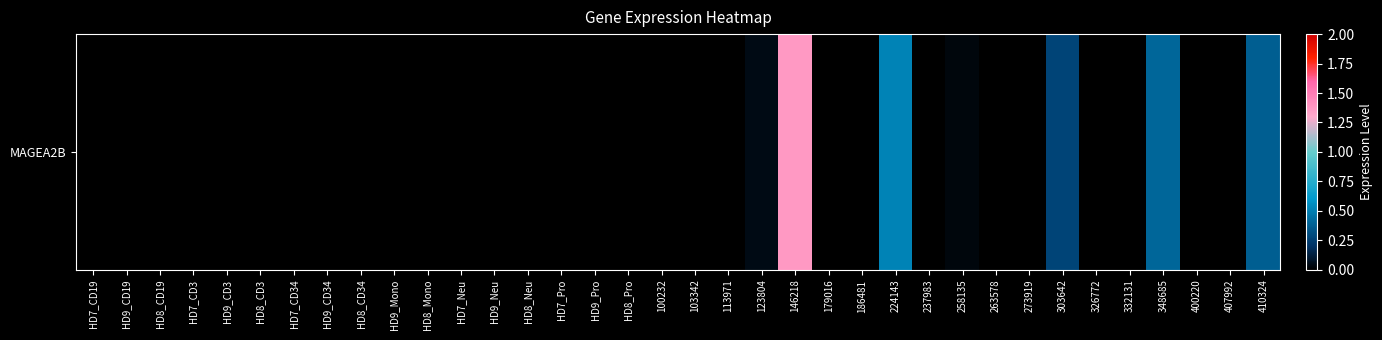

Reading left to right, what are all the values shown in this chart?

HD7_CD19=0.0	HD9_CD19=0.0	HD8_CD19=0.0	HD7_CD3=0.0	HD9_CD3=0.0	HD8_CD3=0.0	HD7_CD34=0.0	HD9_CD34=0.0	HD8_CD34=0.0	HD9_Mono=0.0	HD8_Mono=0.0	HD7_Neu=0.0	HD9_Neu=0.0	HD8_Neu=0.0	HD7_Pro=0.0	HD9_Pro=0.0	HD8_Pro=0.0	100232=0.0	103342=0.0	113971=0.0	123804=0.0	146218=1.4	179016=0.0	186481=0.0	224143=0.5	237983=0.0	258135=0.0	263578=0.0	273919=0.0	303642=0.3	326772=0.0	332131=0.0	348685=0.4	400220=0.0	407992=0.0	410324=0.4